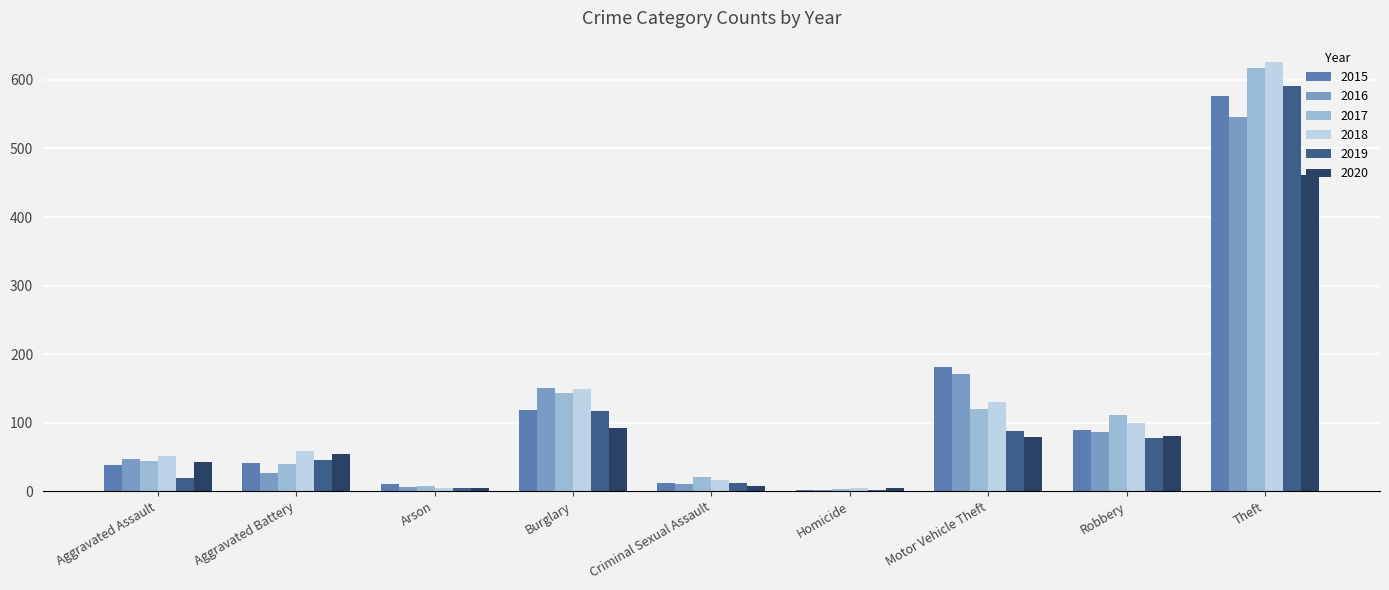

How many values in the 2017 series are below 44?

4